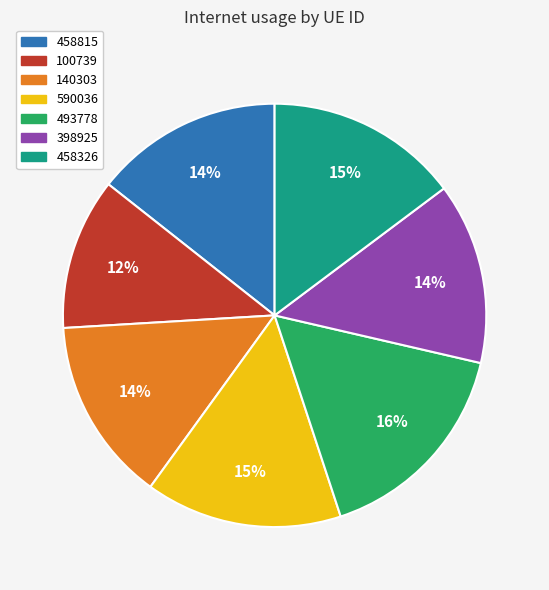

How many segments does this pie chart have?

7